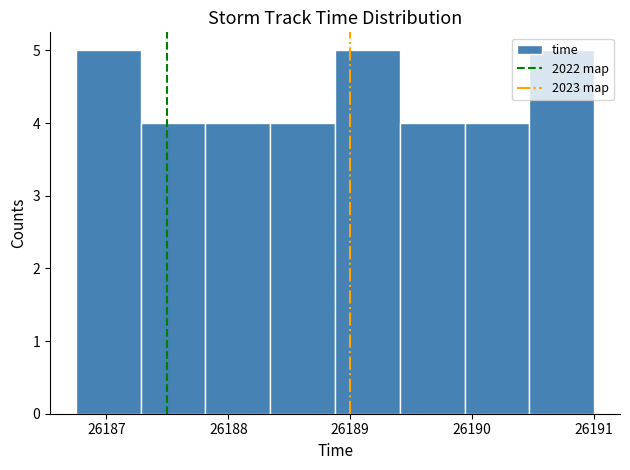

Reading left to right, transcribe this chart: for each bar, give the range it covers on the x-axis and its height. Neither the bar edges nor the heights are printed on the chart, so give them approximately, as read against the axes.

26186.8 to 26187.3: 5
26187.3 to 26187.8: 4
26187.8 to 26188.3: 4
26188.3 to 26188.9: 4
26188.9 to 26189.4: 5
26189.4 to 26189.9: 4
26189.9 to 26190.5: 4
26190.5 to 26191.0: 5